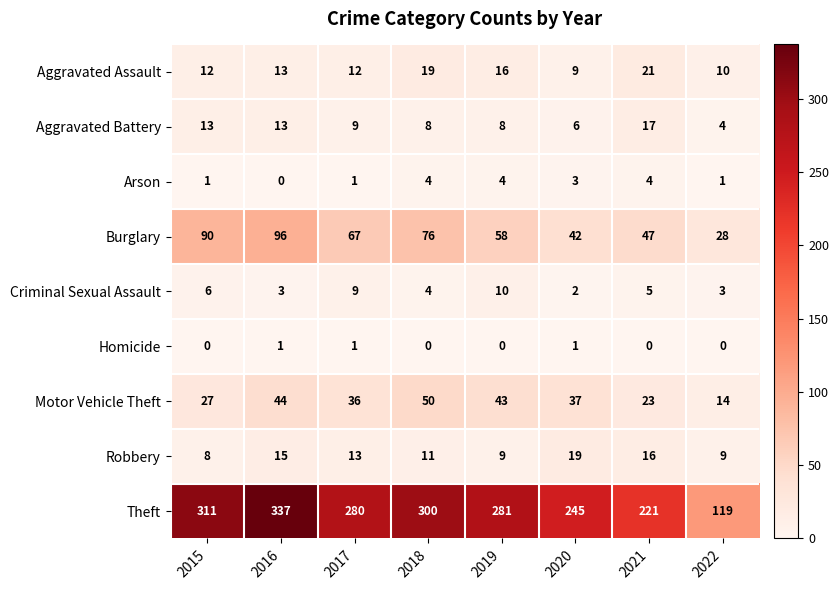

At which category is the sum across all series the highest?

2016